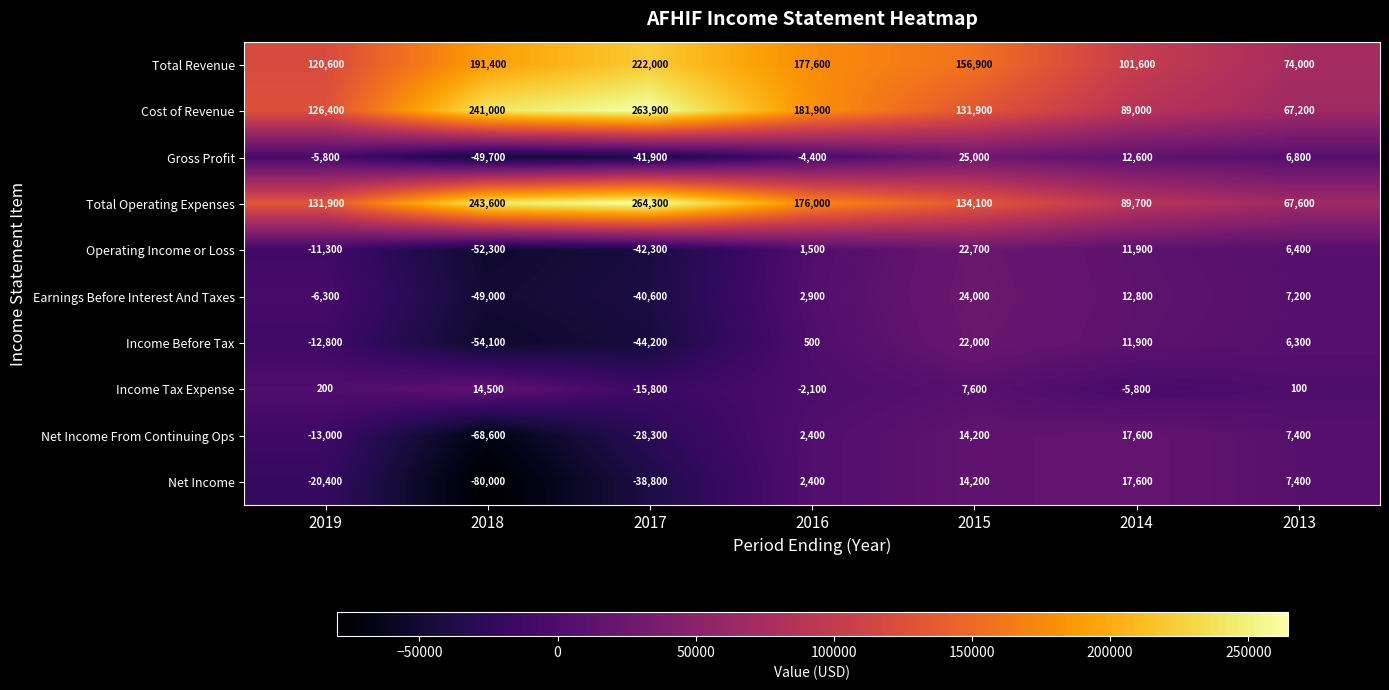

Read the Operating Income or Loss value at 2016.

1500